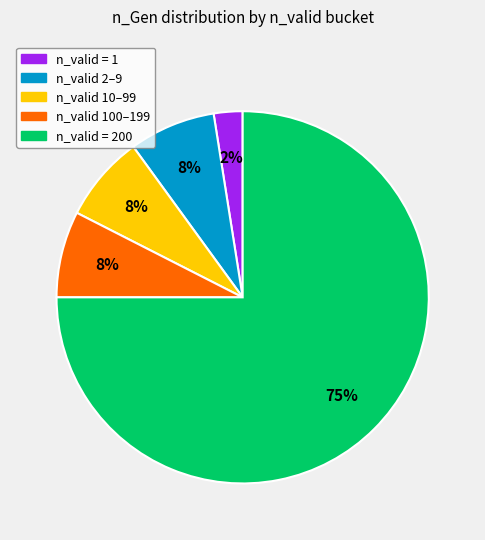

The n_valid 2–9 slice represents 1% of the pie. True or false?

False